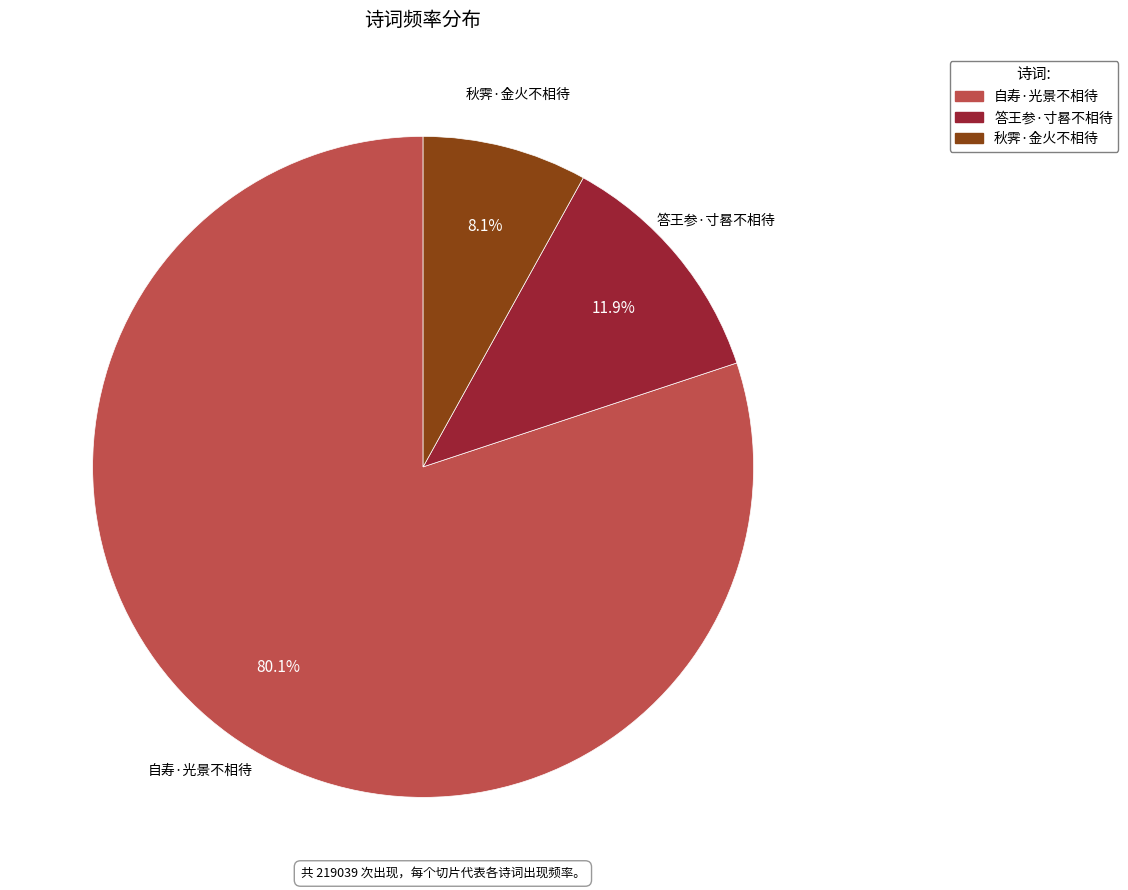

How many slices are in this pie chart?

3